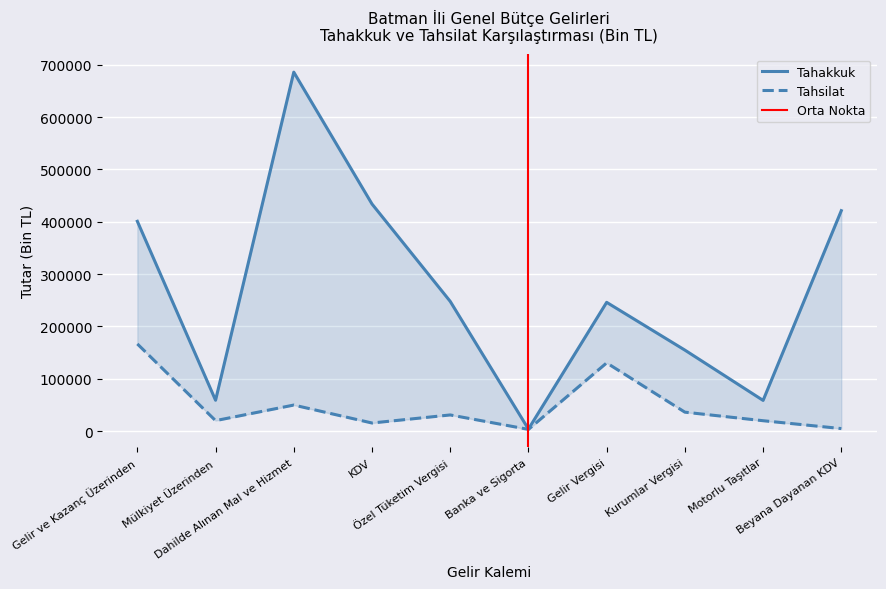

List the series in order of their peak value, highest first.

Tahakkuk, Tahsilat